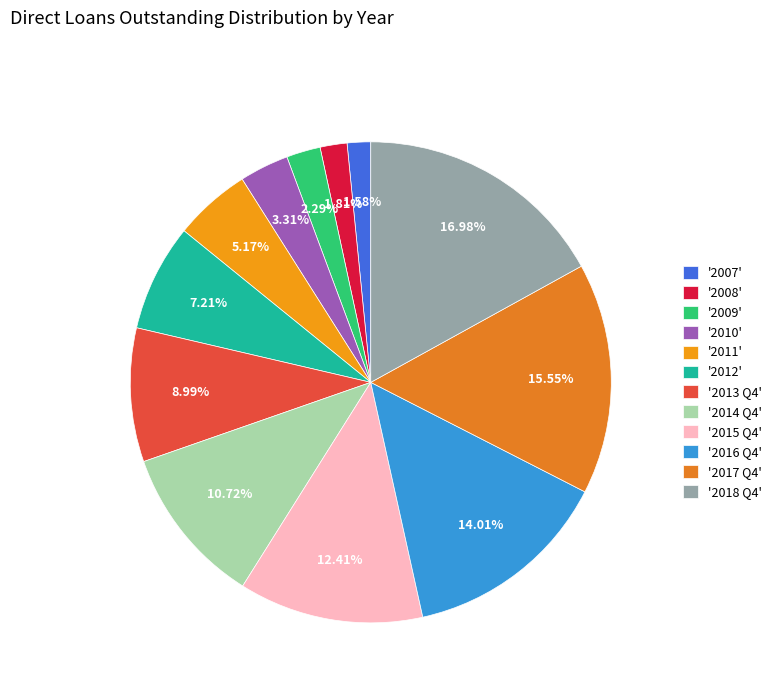

How many slices are in this pie chart?

12